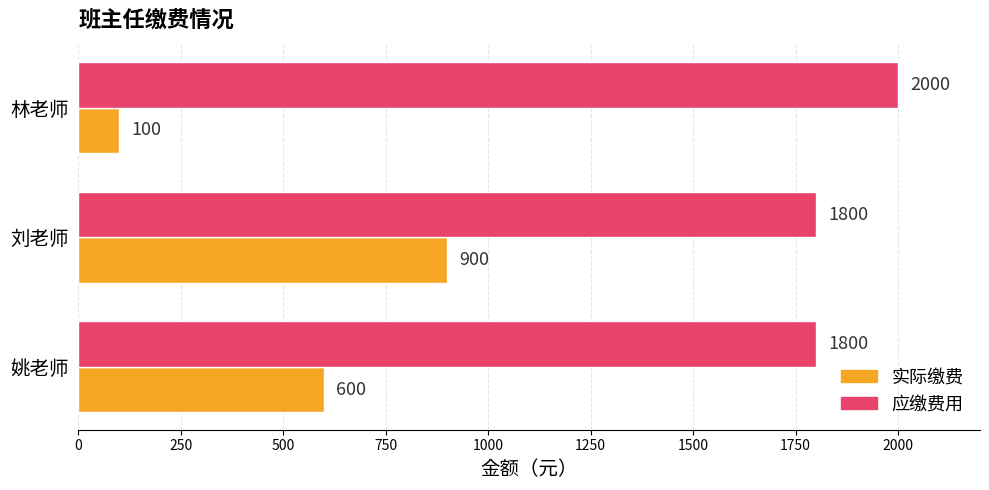

Which series has the largest range (max minus min)?

实际缴费